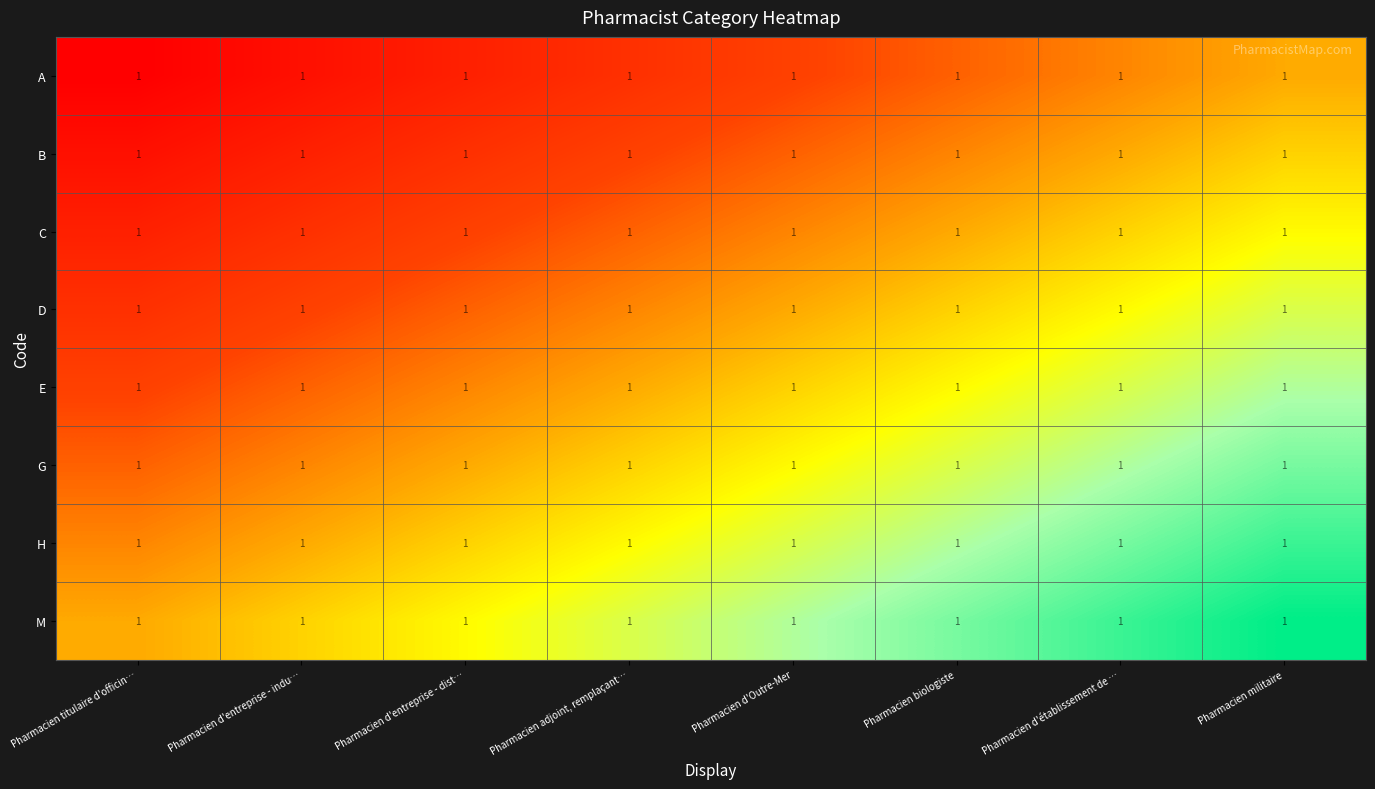

List the series in order of their peak value, lowest first.

A, B, C, D, E, G, H, M